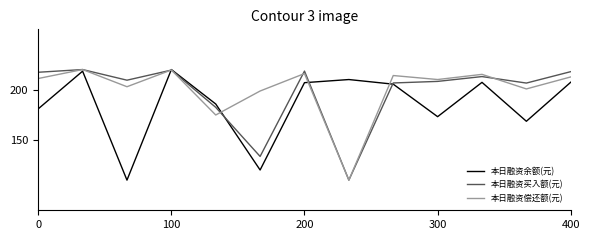

What is the maximum value for 本日融资偿还额(元)?

220.0